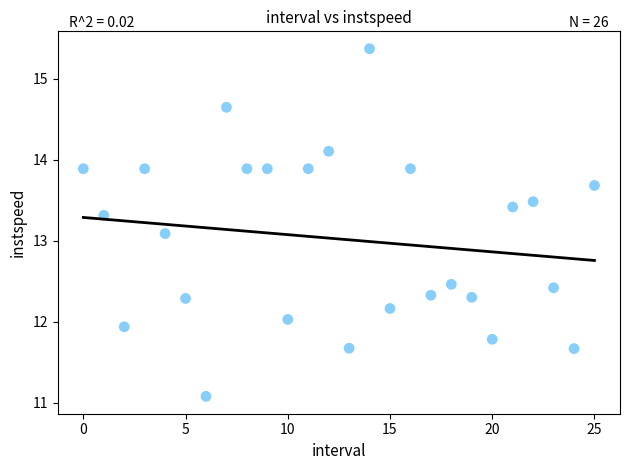

What Y value in the scatter plot is closest to 13?

13.1